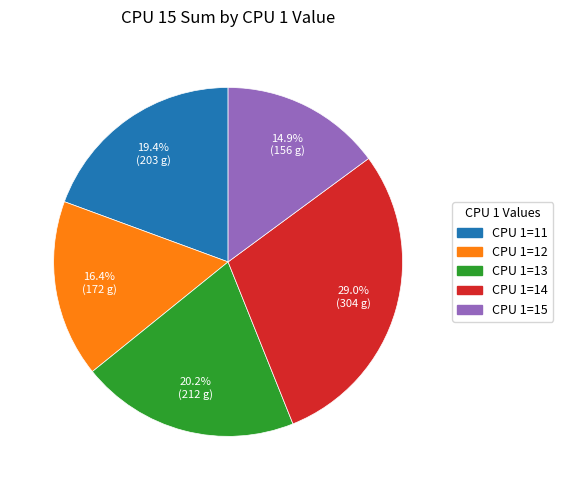

Do CPU 1=14 and CPU 1=15 together represent more than half of the pie?

No